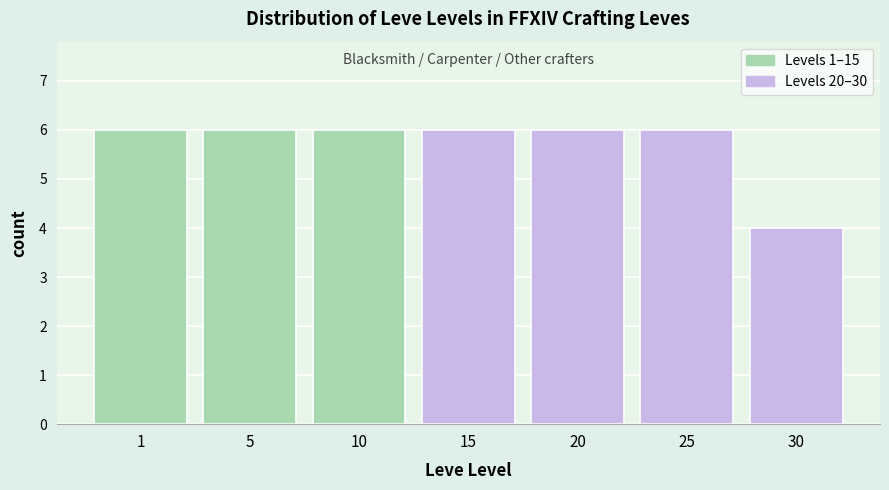

Reading left to right, transcribe all the data shown in this chart.

6	6	6	6	6	6	4